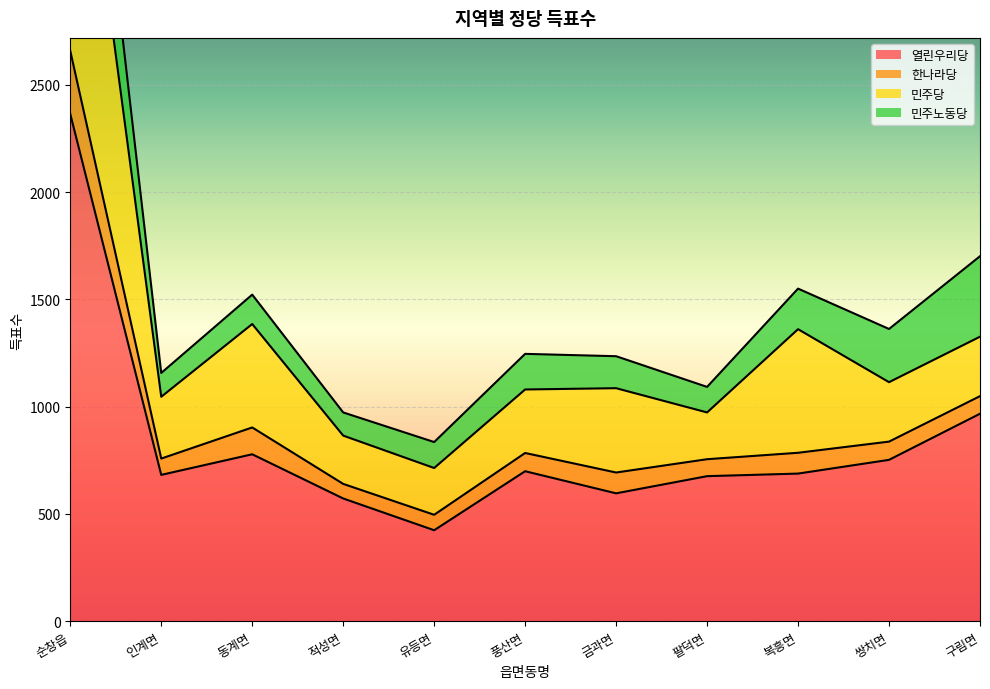

At which category does the chart reach its minimum across all series?

유등면